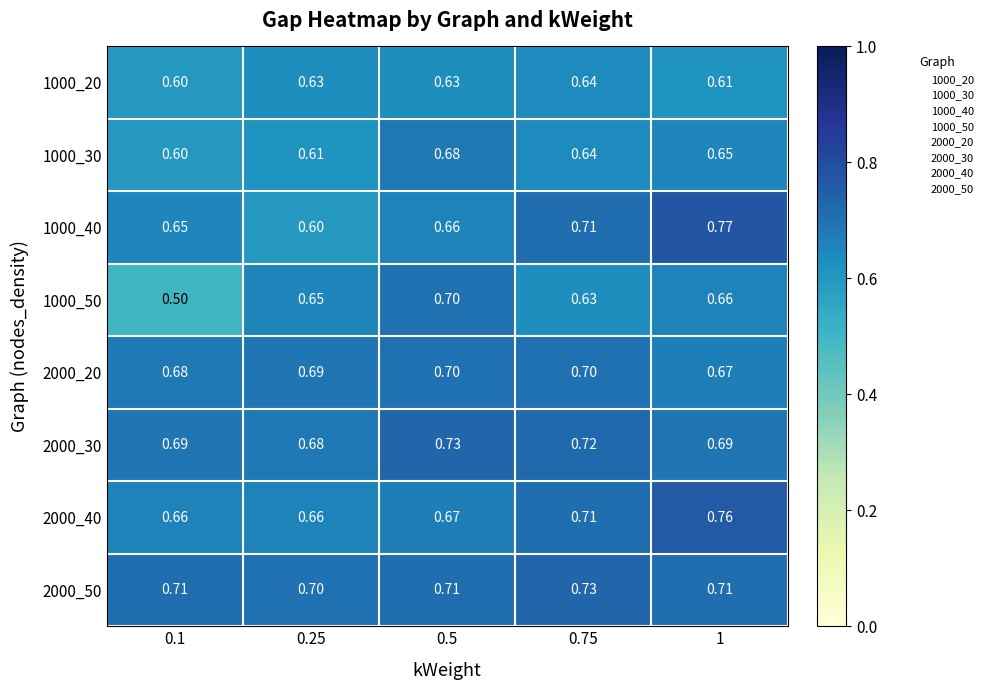

Is the value of 2000_40 at 0.5 greater than the value of 1000_30 at 0.25?

Yes